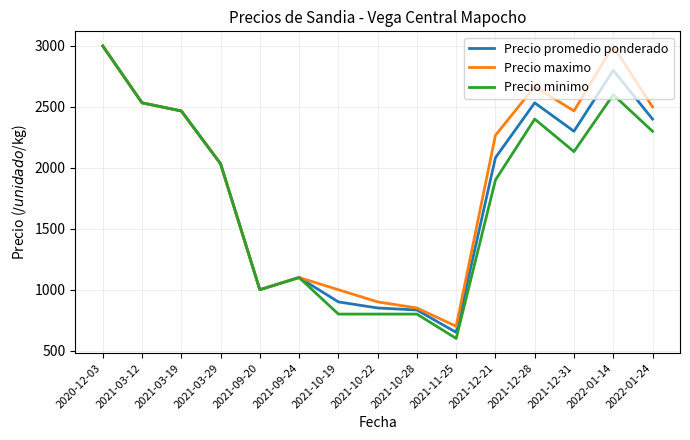

Which category has the lowest value across all series?

2021-11-25